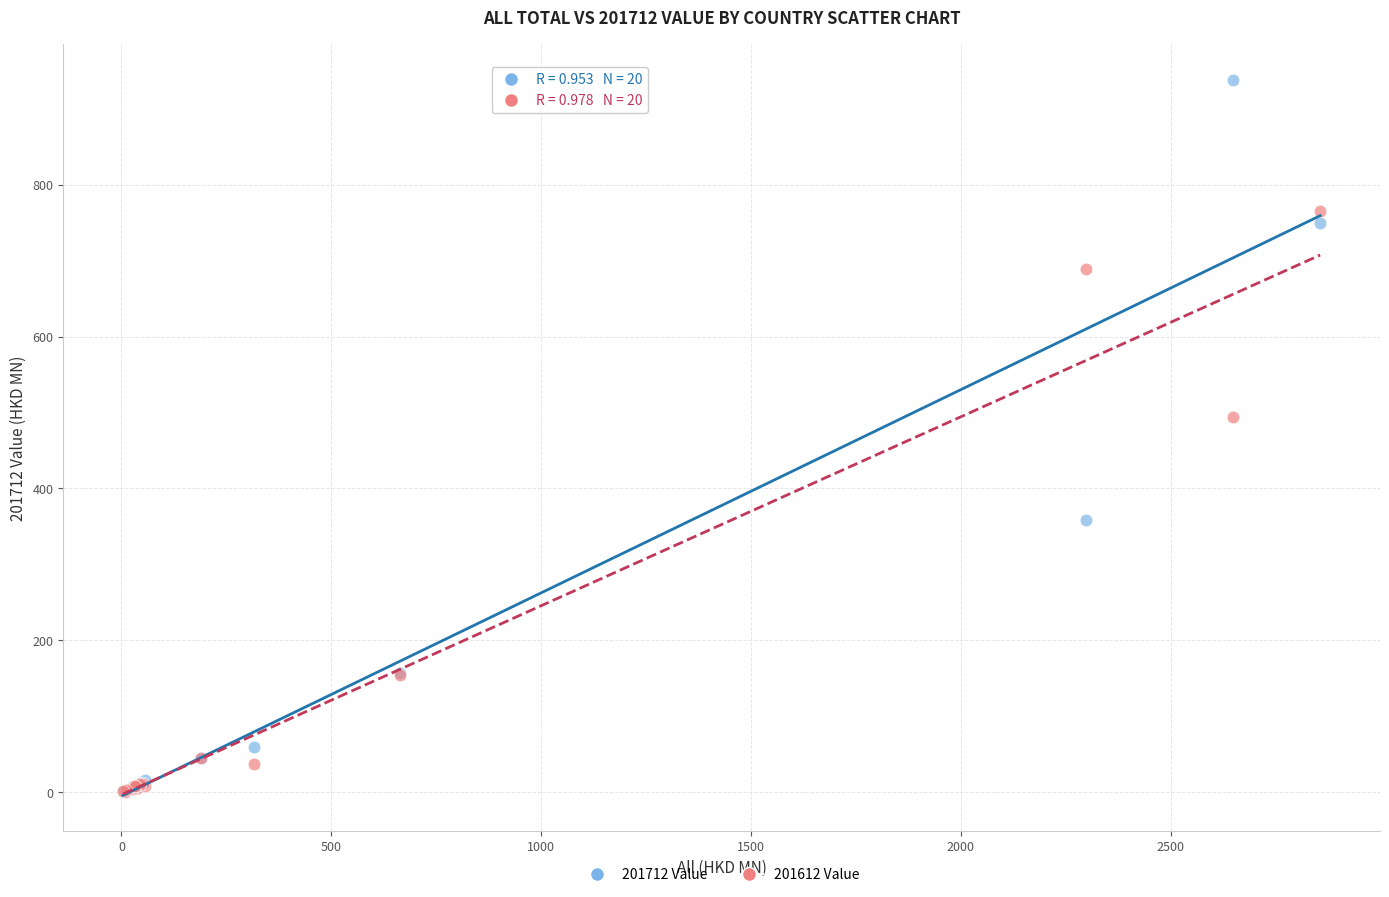

Across all series, what Y value is closest to 468?

493.9